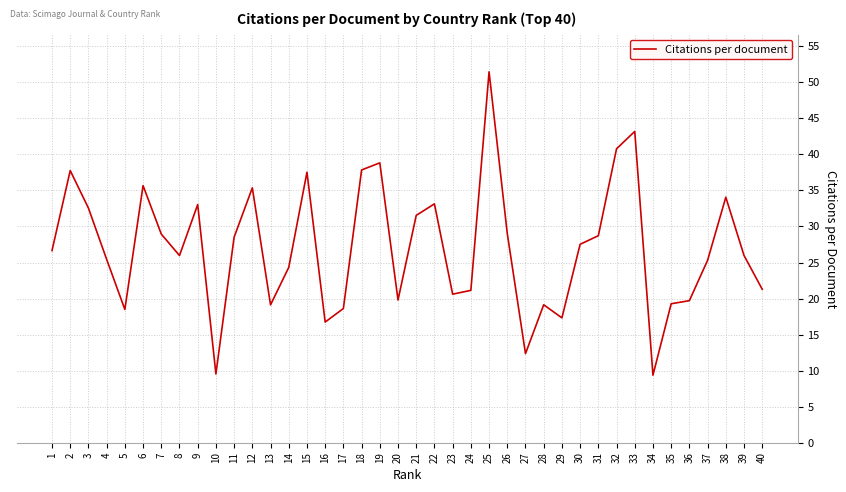

Which label corresponds to the largest value in the chart?

25